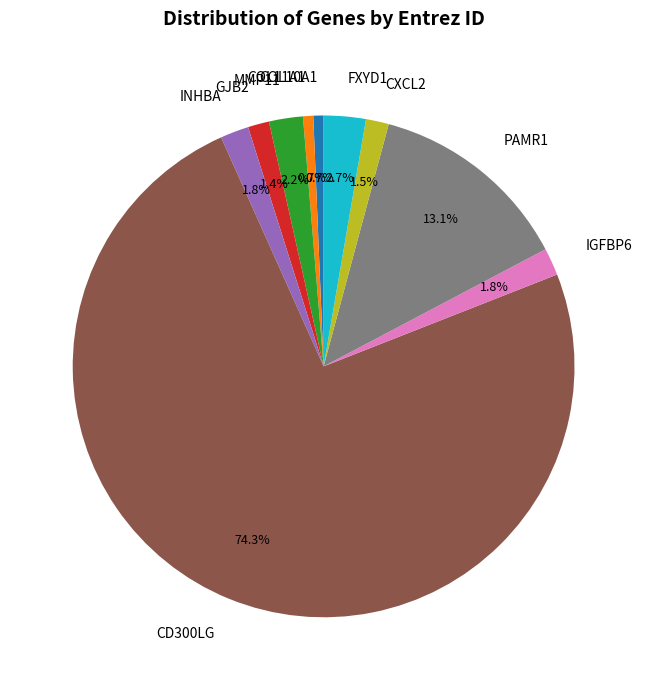

Approximately how many times larger is the value at MMP11 compared to CXCL2?

1.5